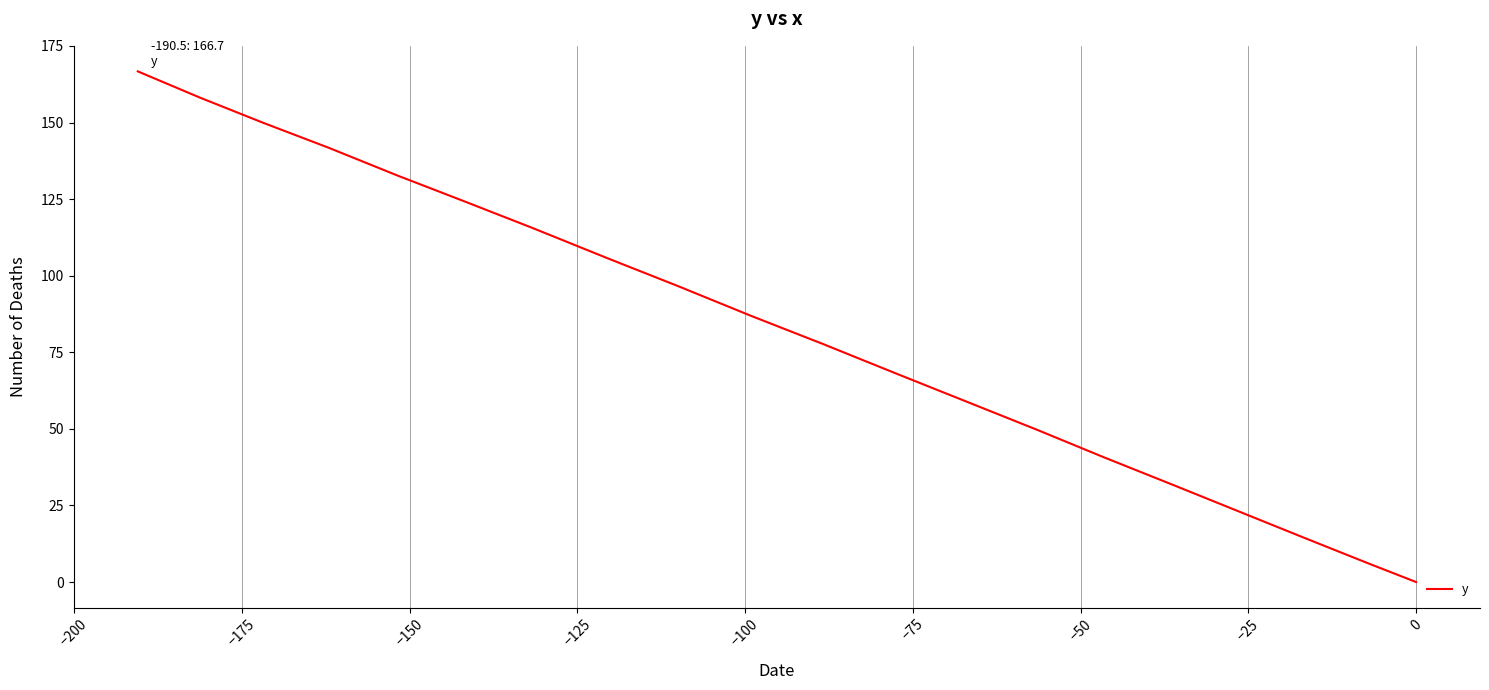

How many positive values are there?

19